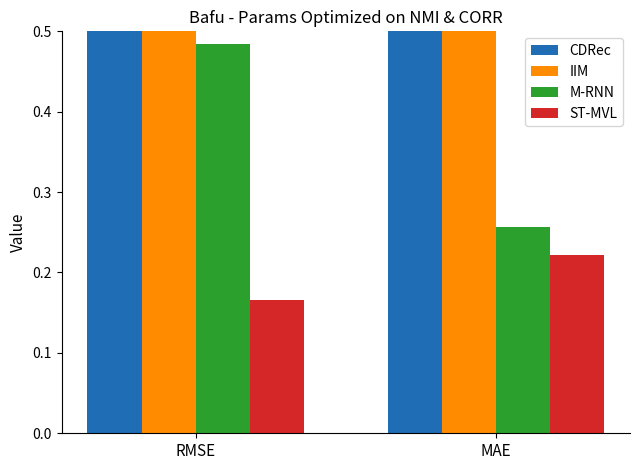

How many categories are shown in the chart?

2